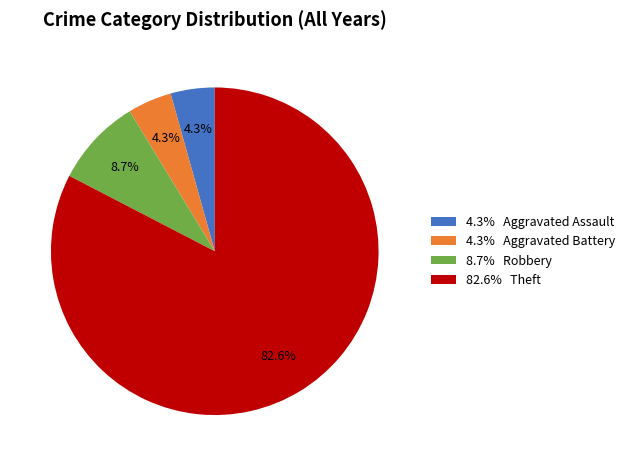

Does any single category account for the majority?

Yes